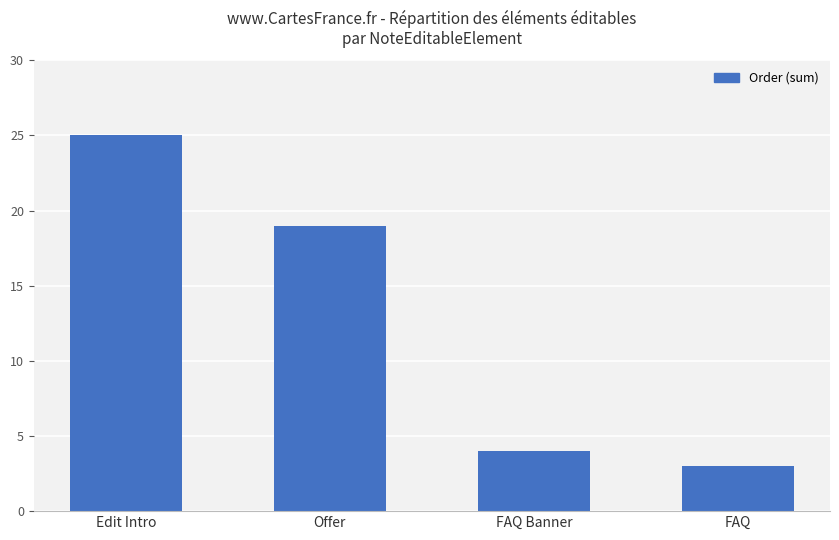

What is the sum of all values?

51